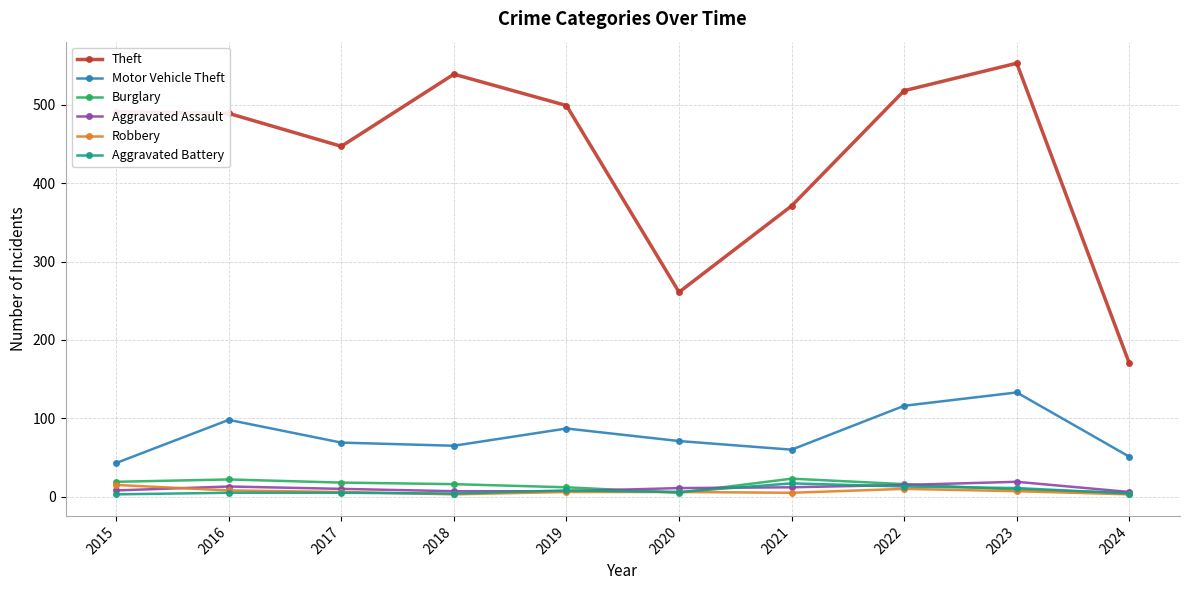

How many lines are shown in the chart?

6